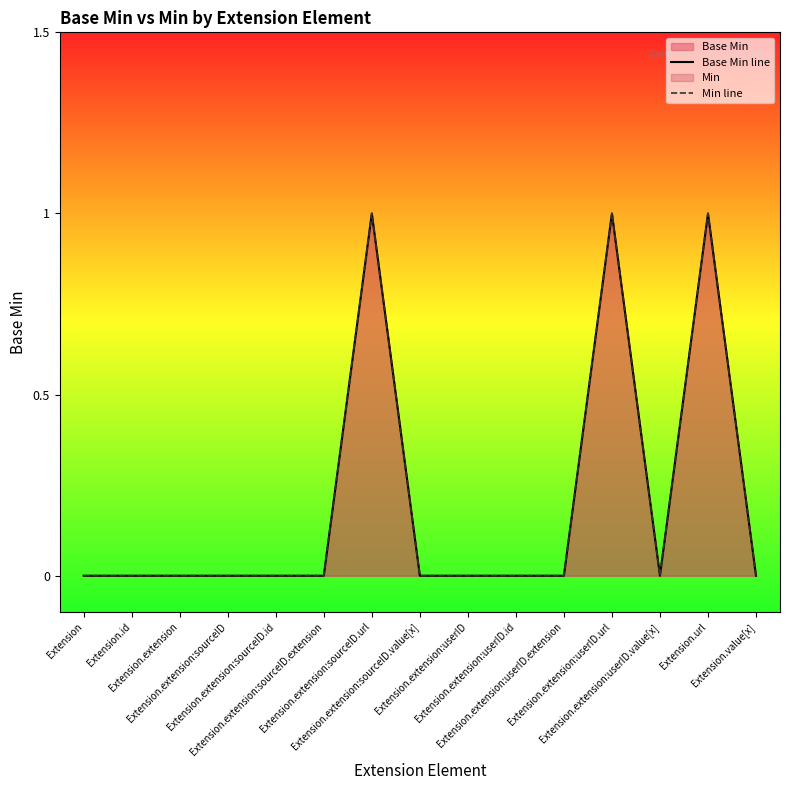

At which label does Base Min line reach its peak?

Extension.extension:sourceID.url